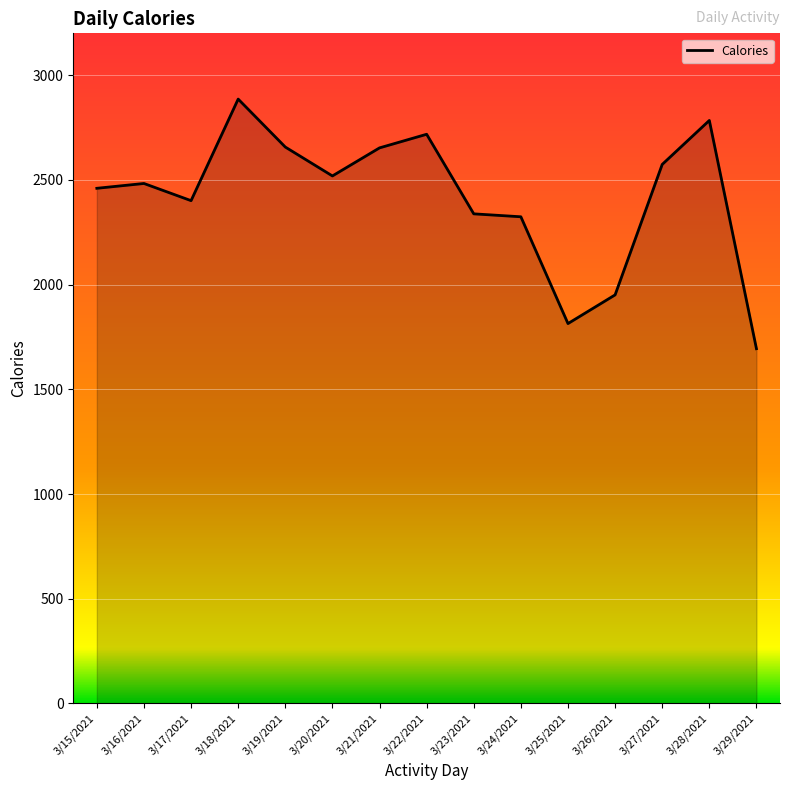

What is the change in value from 3/19/2021 to 3/23/2021?

-319